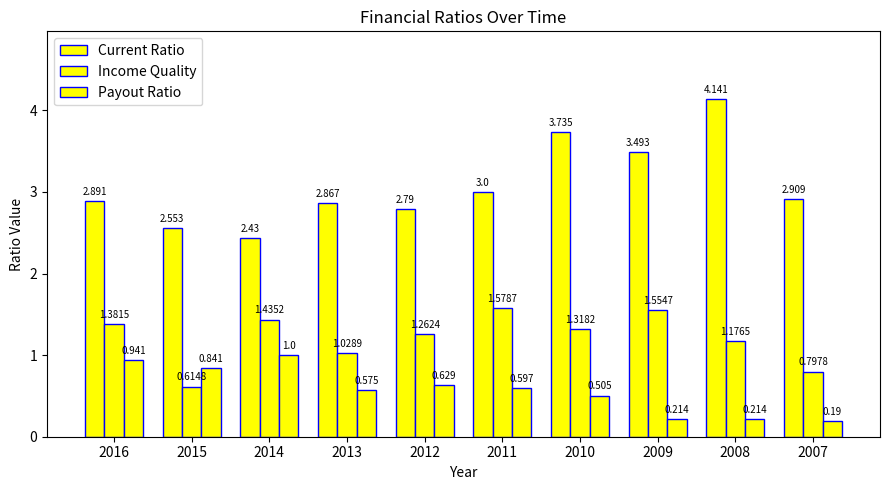

What is the approximate value of Payout Ratio at 2011?

0.6